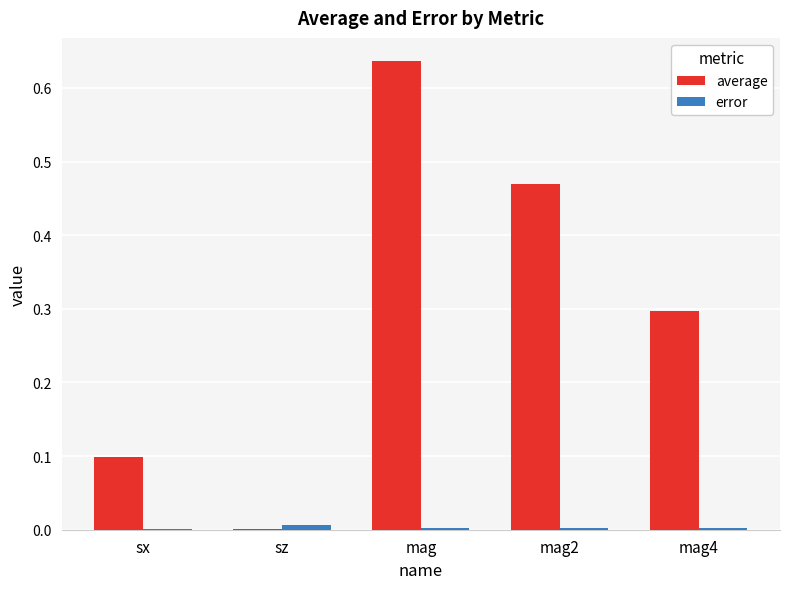

Which series changed the most between sz and mag?

average